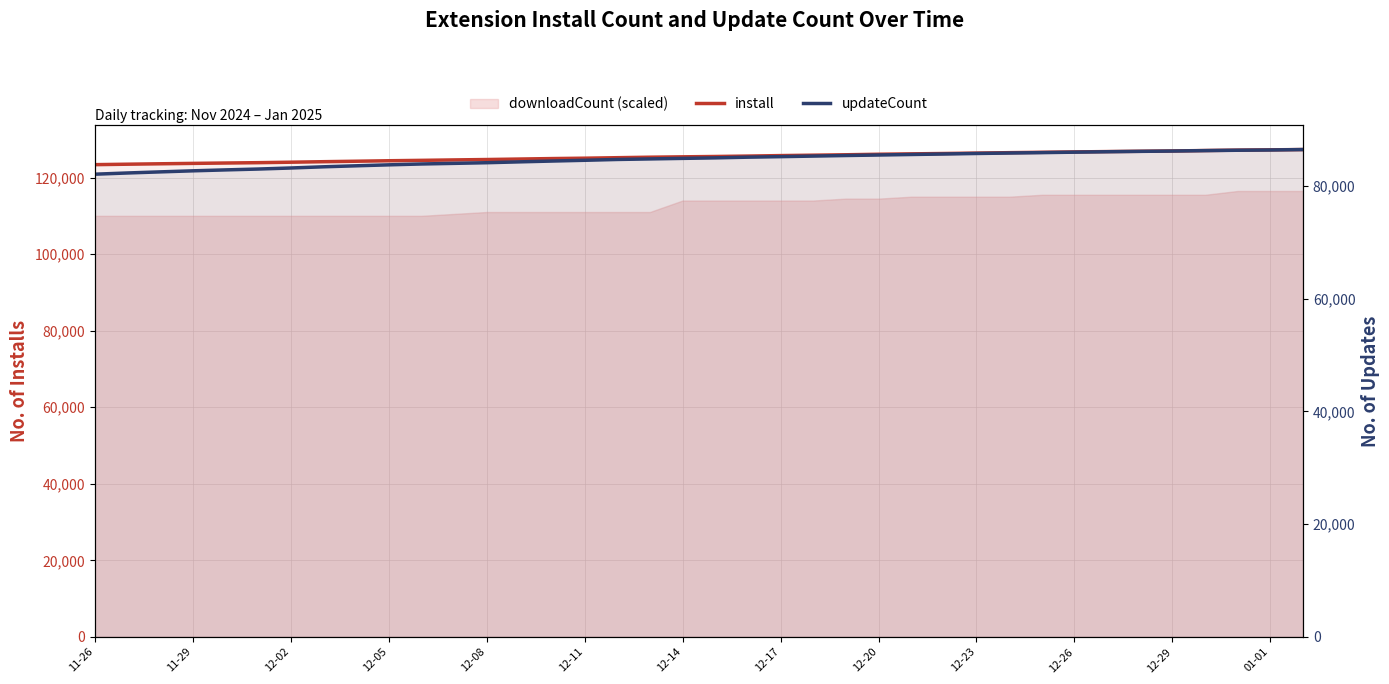

What is the difference between the maximum and minimum values in the install series?

3948